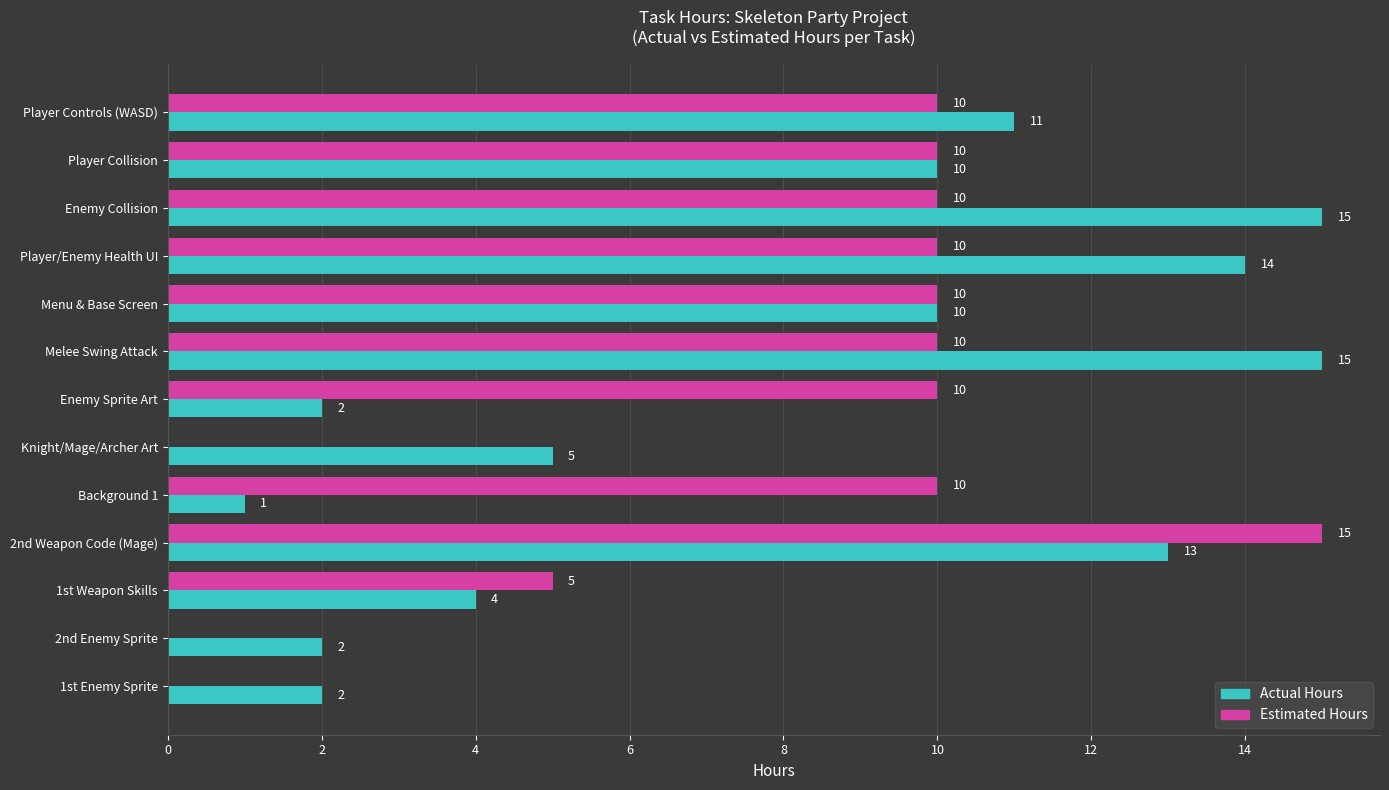

What is the total value across all series at Player/Enemy Health UI?

24